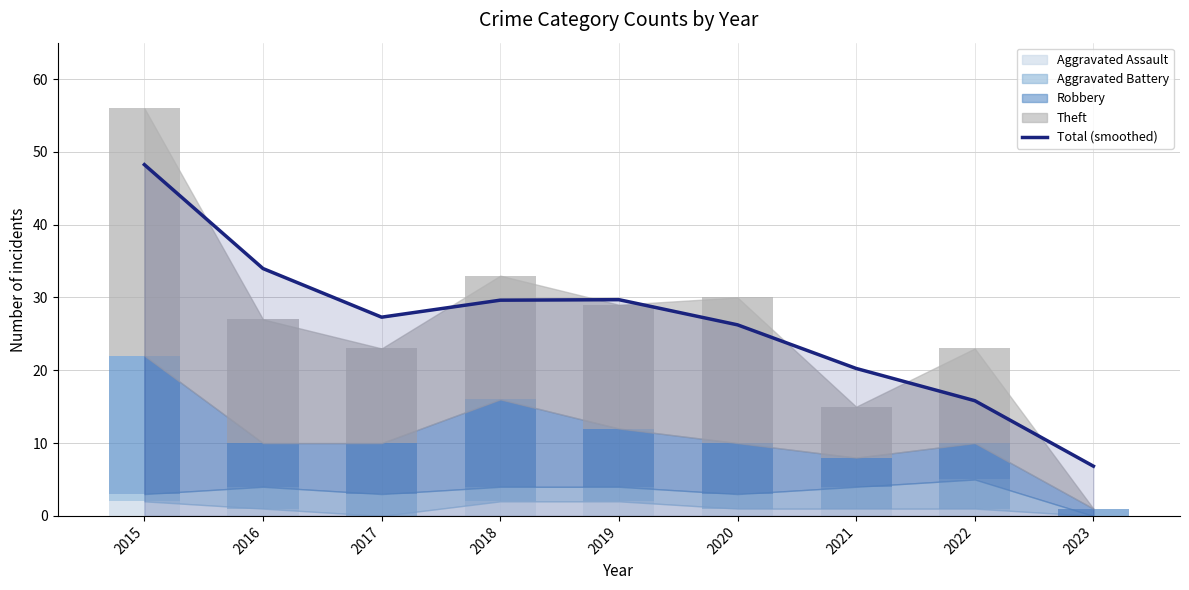

What is the approximate value at 2015?

48.2